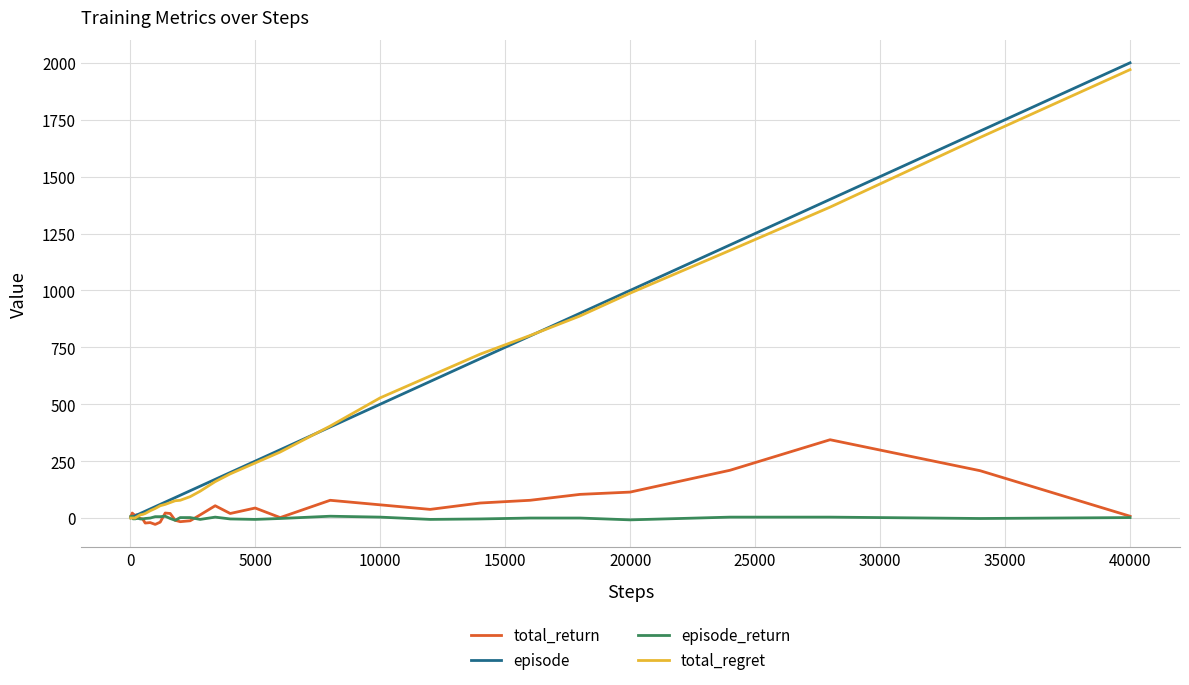

What is the greatest value displayed?

2000